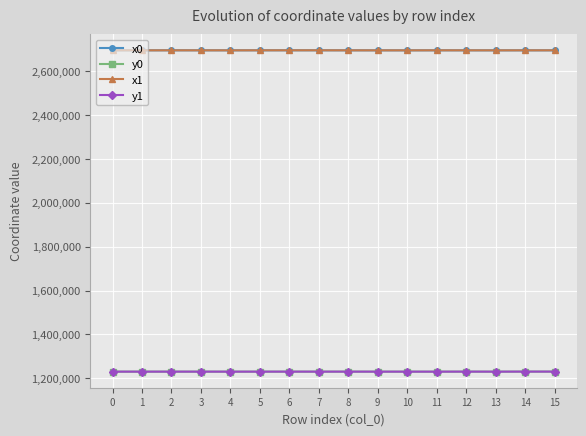

What is the value of the y1 point at the 16th from the left?

1230759.9